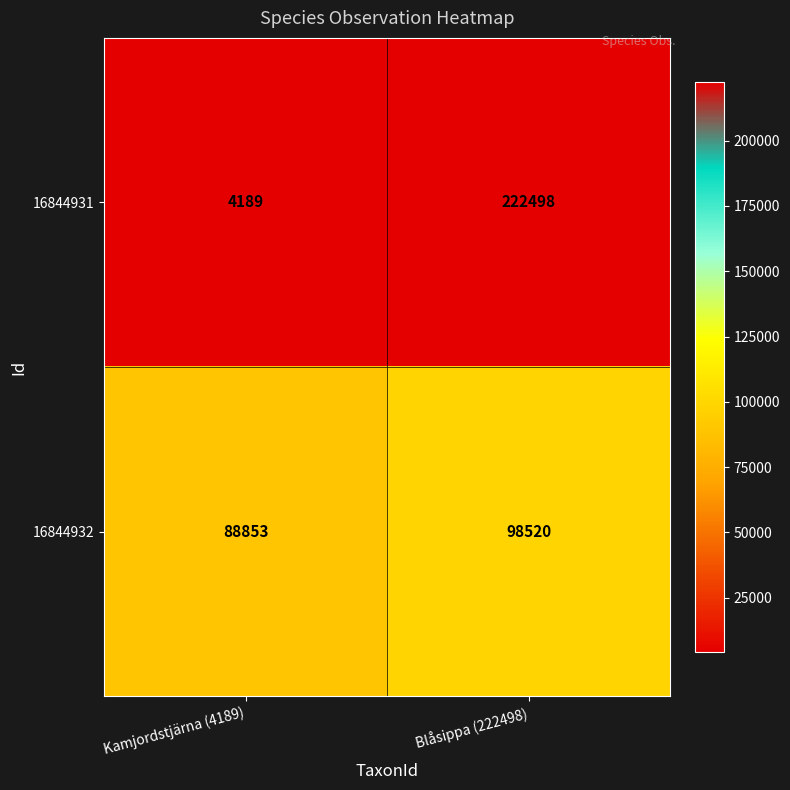

Which series changed the most between Kamjordstjärna (4189) and Blåsippa (222498)?

16844931